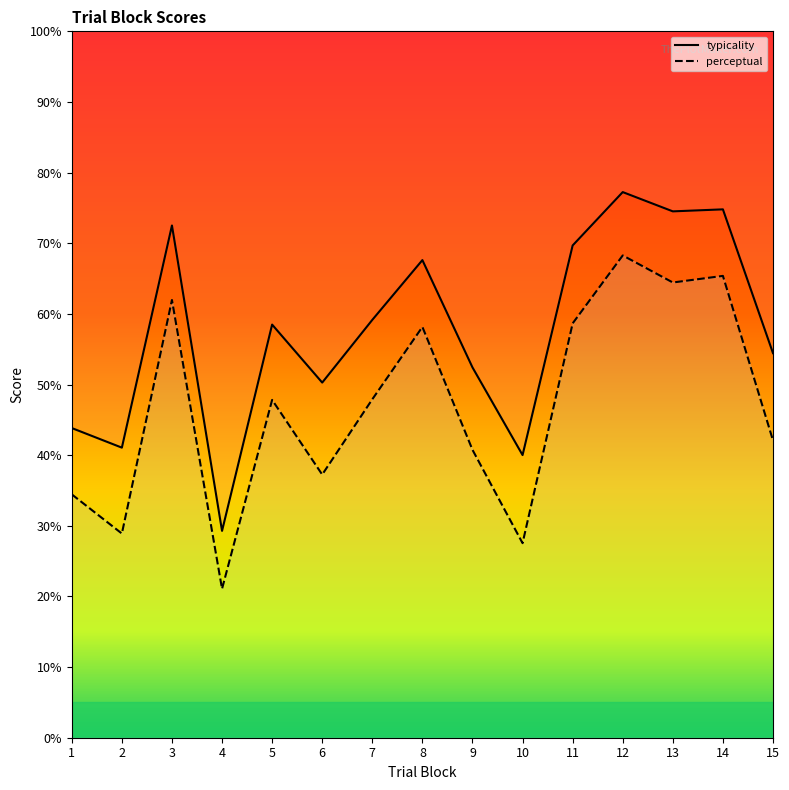

At which category is the sum across all series the highest?

12